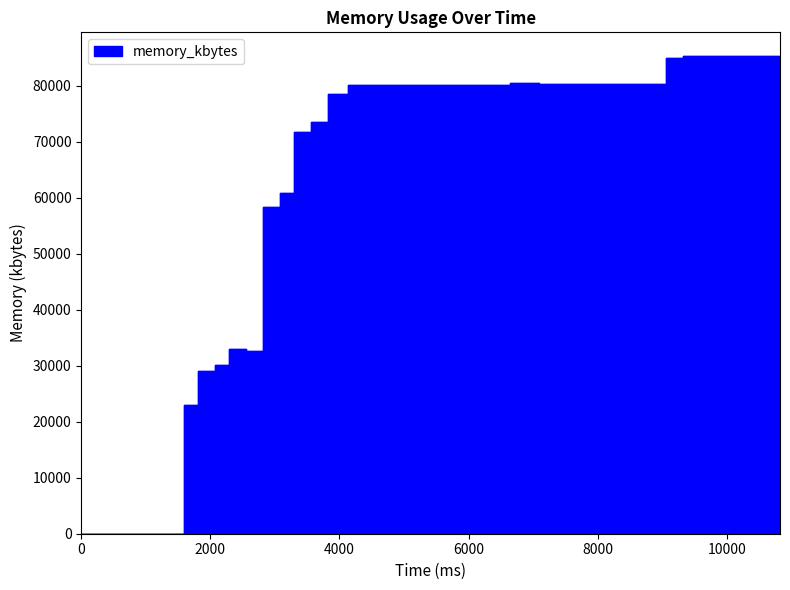

What is the change in value from 1804 to 8844?

+51204